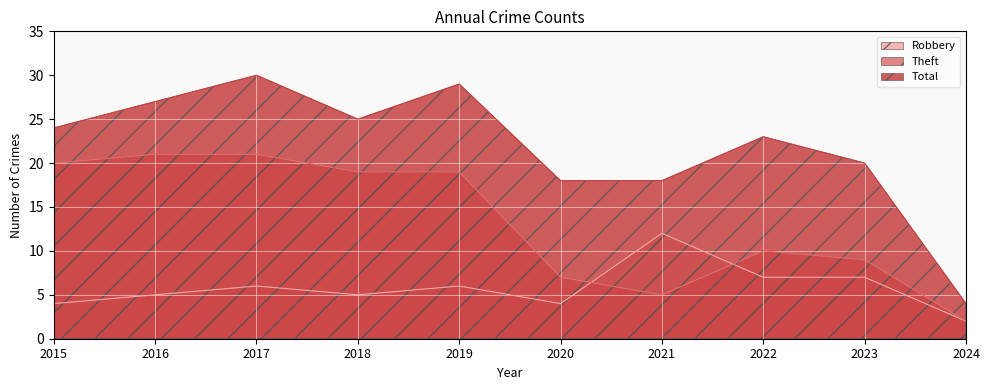

The Theft series shows 16 at 2022. True or false?

False